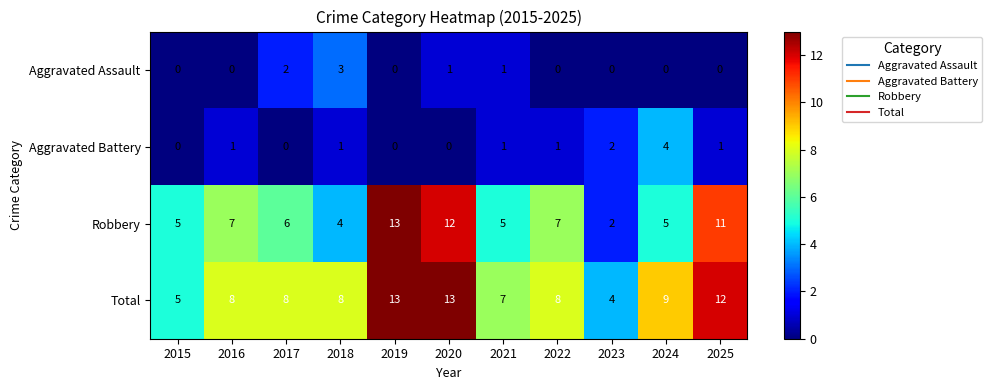

What is the difference between the maximum and minimum values in the Aggravated Assault series?

3